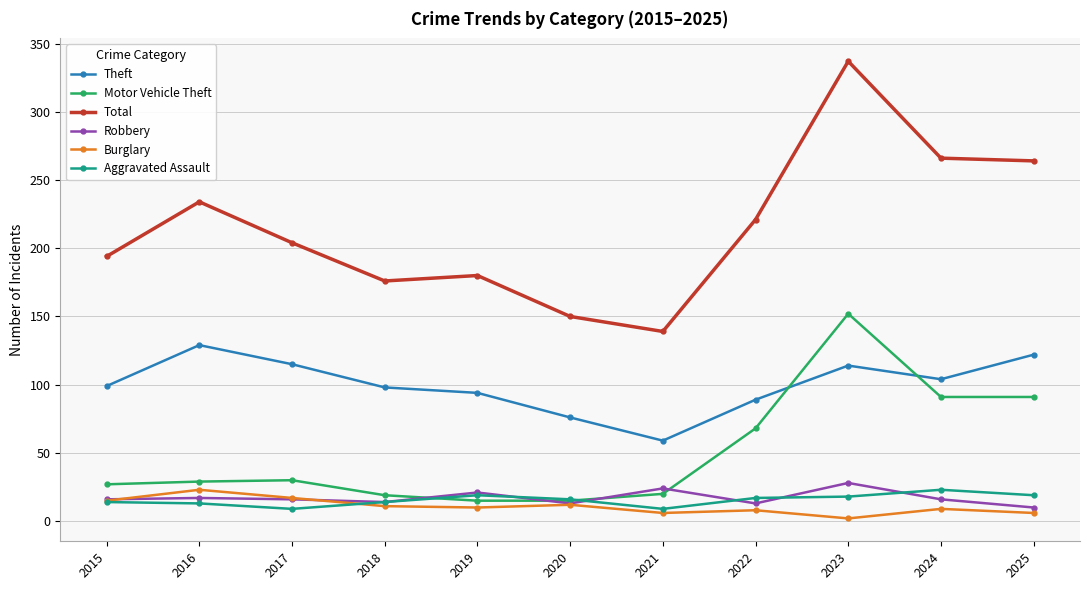

True or false: Total and Burglary intersect in this chart.

False